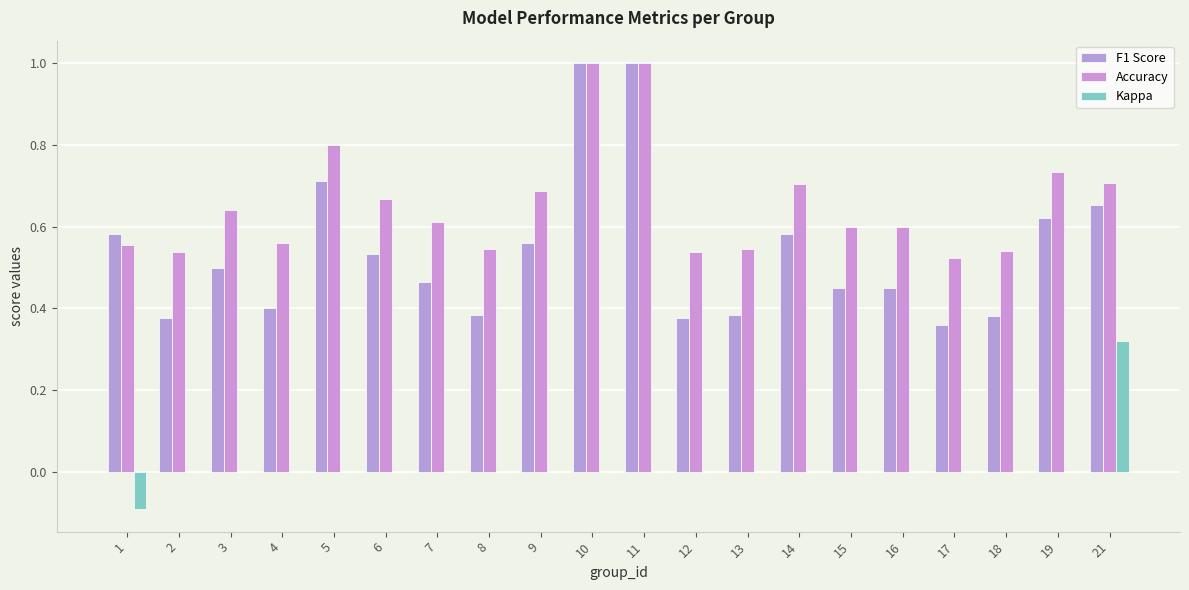

Between 13 and 4, which is larger?

4